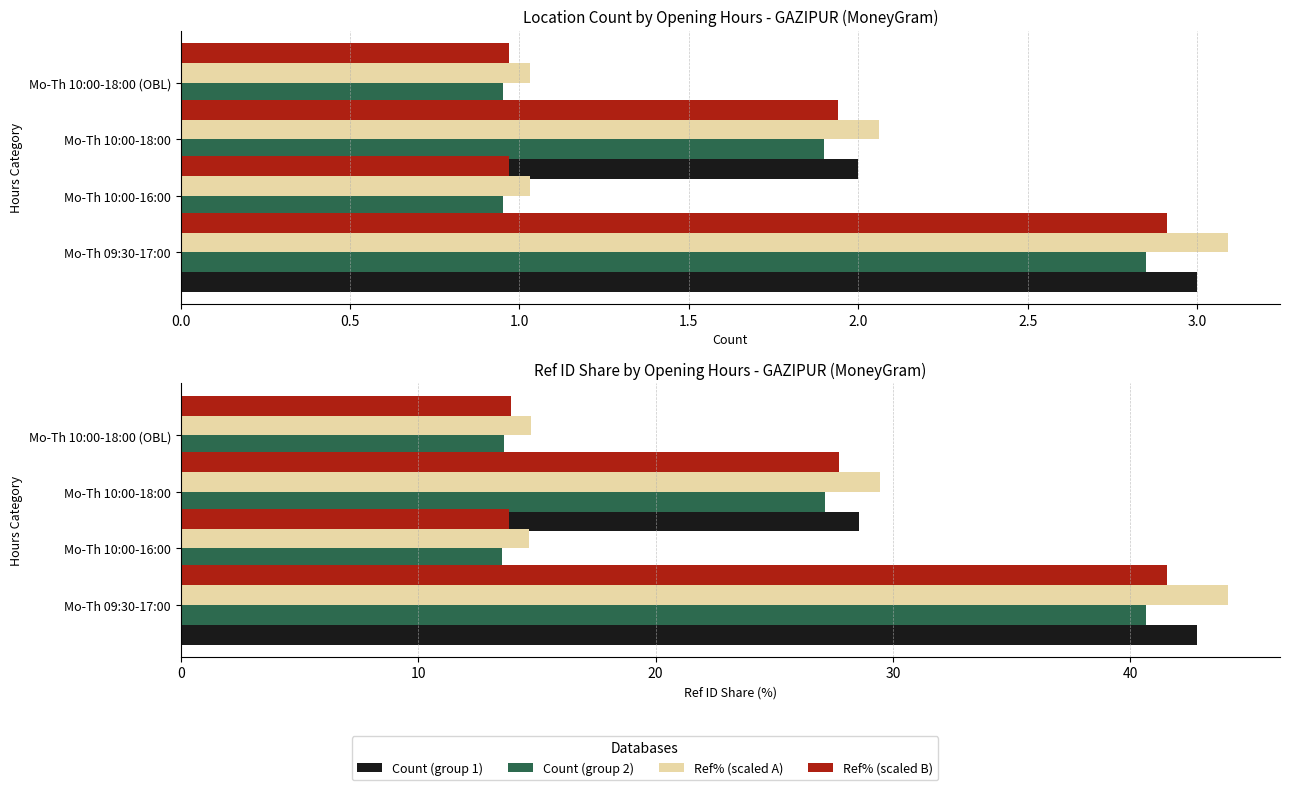

List the series in order of their overall mean, lowest first.

Count (group 2), Ref% (scaled B), Count (group 1), Ref% (scaled A)